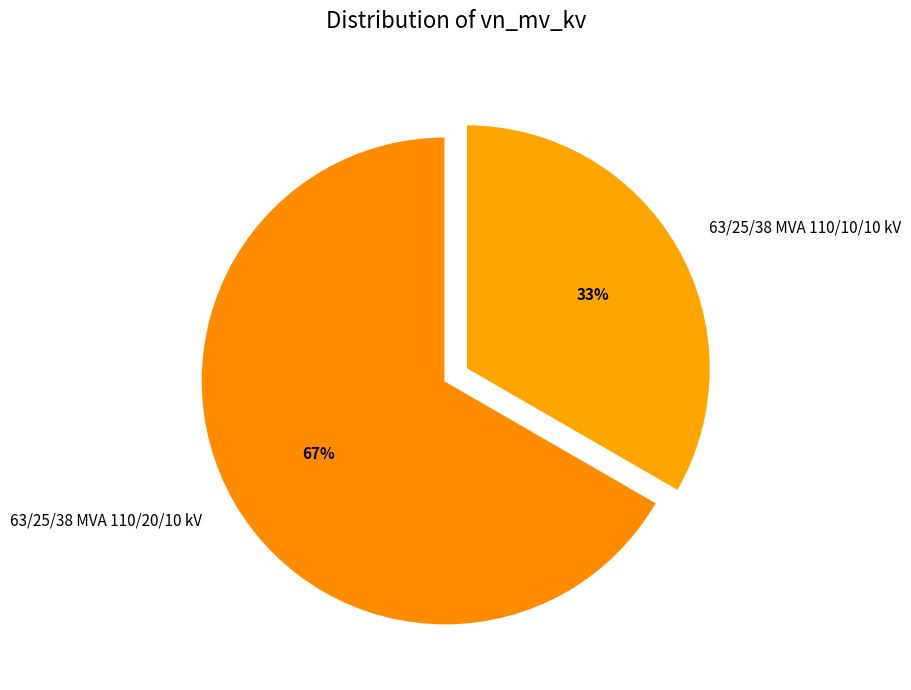

Which category has the smallest portion of the pie?

63/25/38 MVA 110/10/10 kV